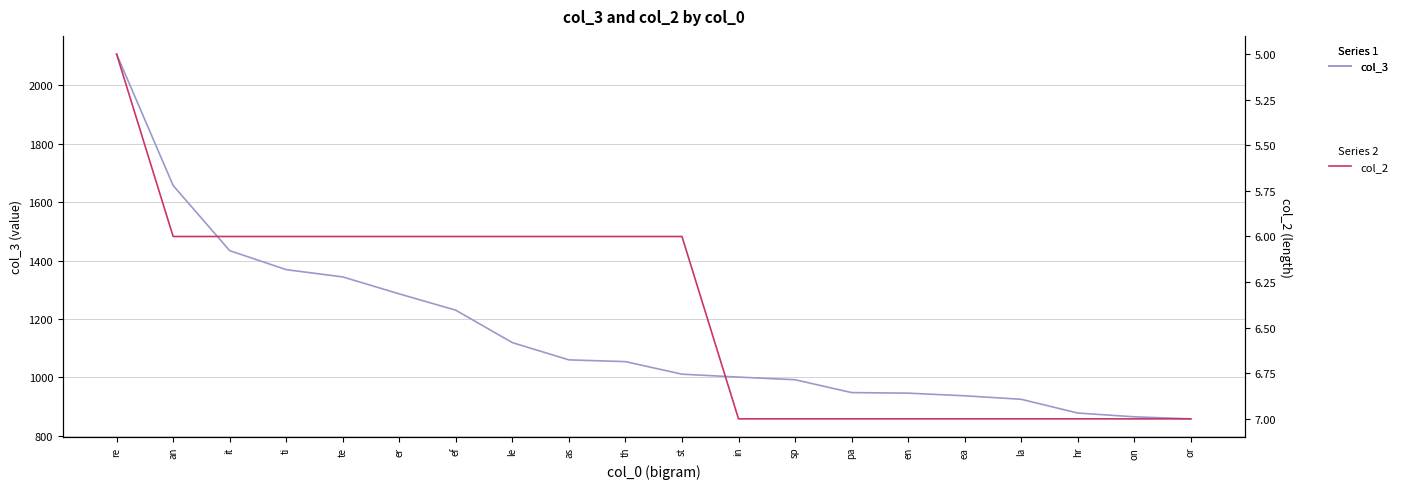

Is it true that col_2 equals 7 at hr?

True